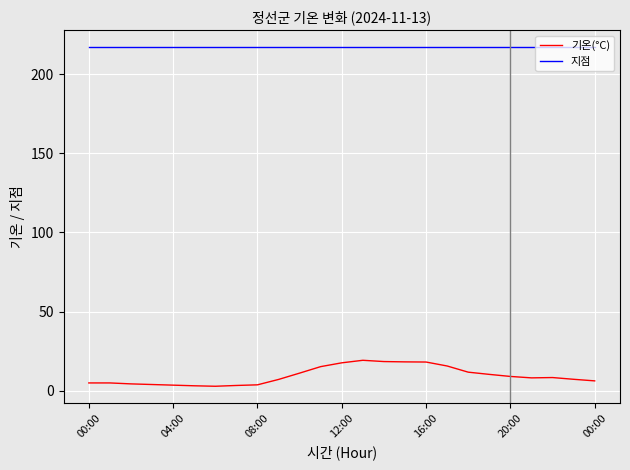

Rank the series by their average value, from lowest to highest.

기온(°C), 지점